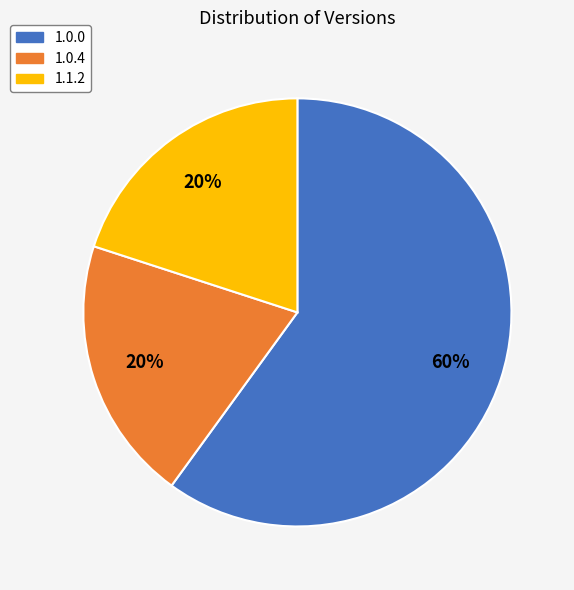

What is the largest slice in the pie chart?

1.0.0